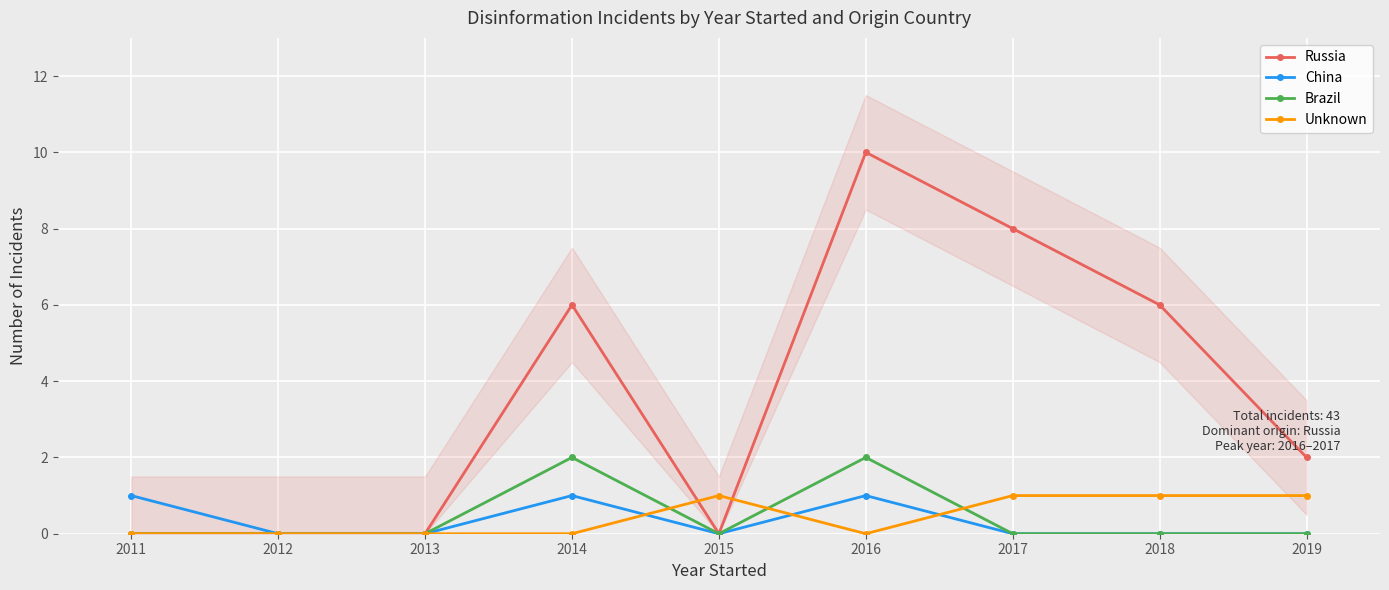

Between 2011 and 2018, which series saw the biggest shift?

Russia